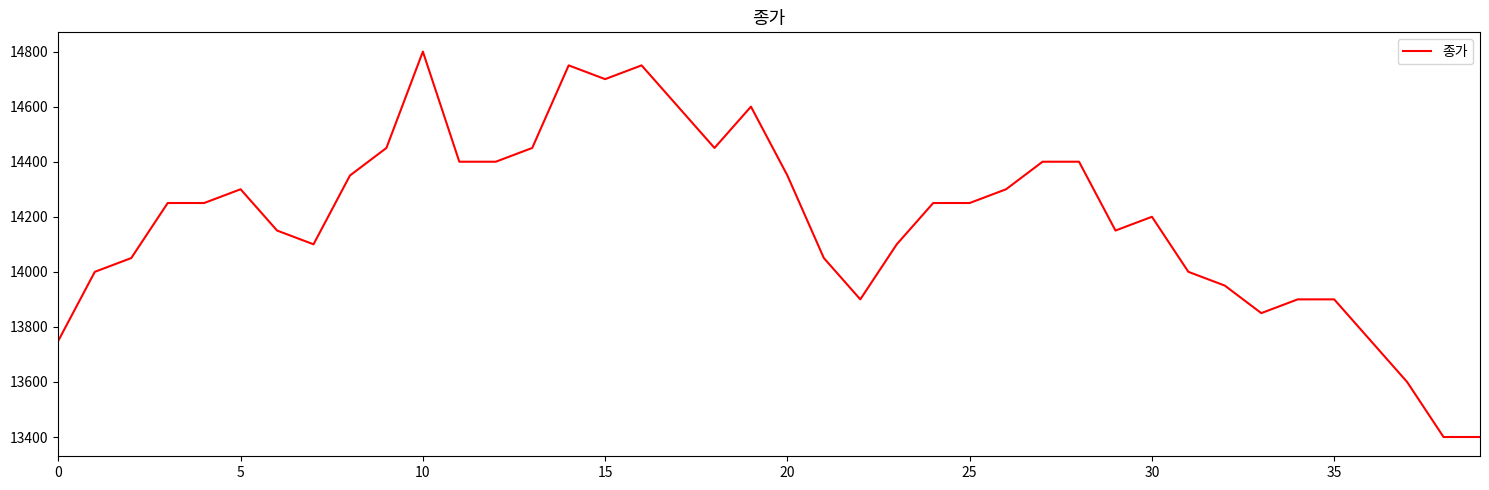

What is the minimum value shown in the chart?

13400